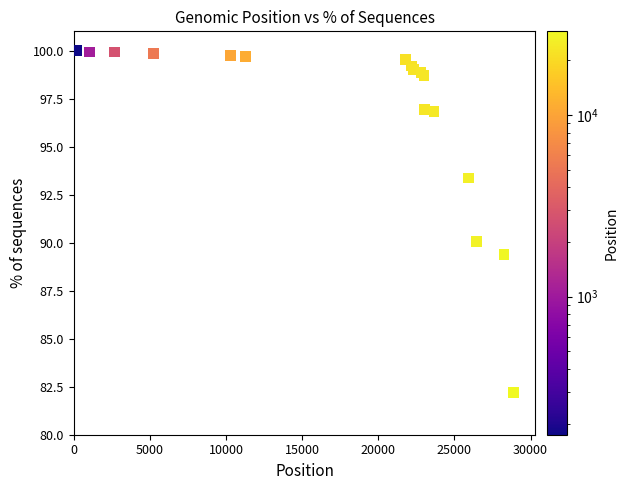

What Y value in the scatter plot is closest to 91?

90.0